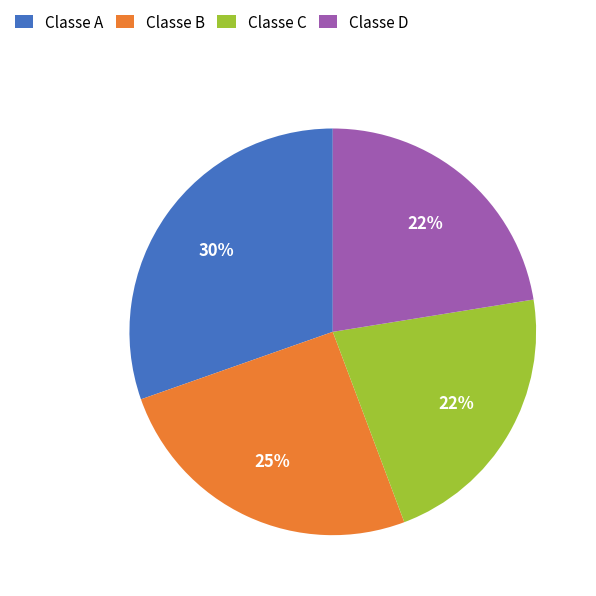

Which category has the biggest portion of the pie?

Classe A